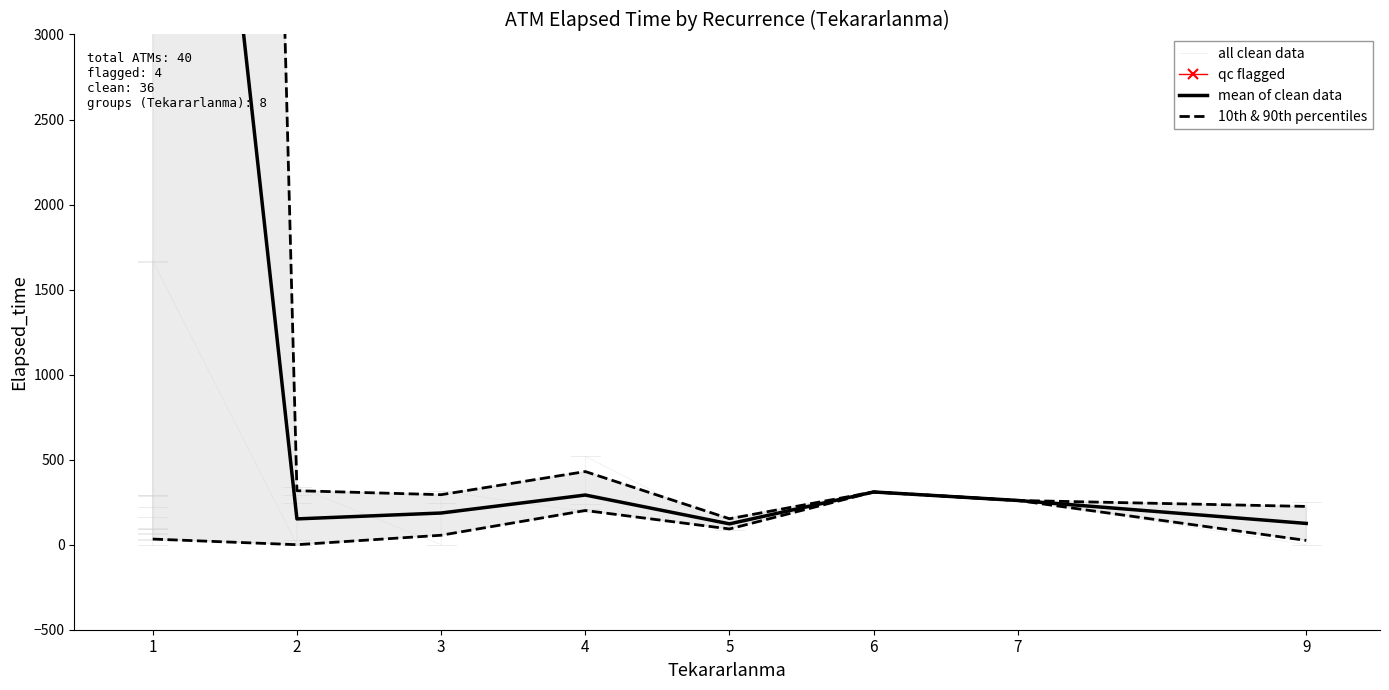

What is the greatest value displayed?

50680